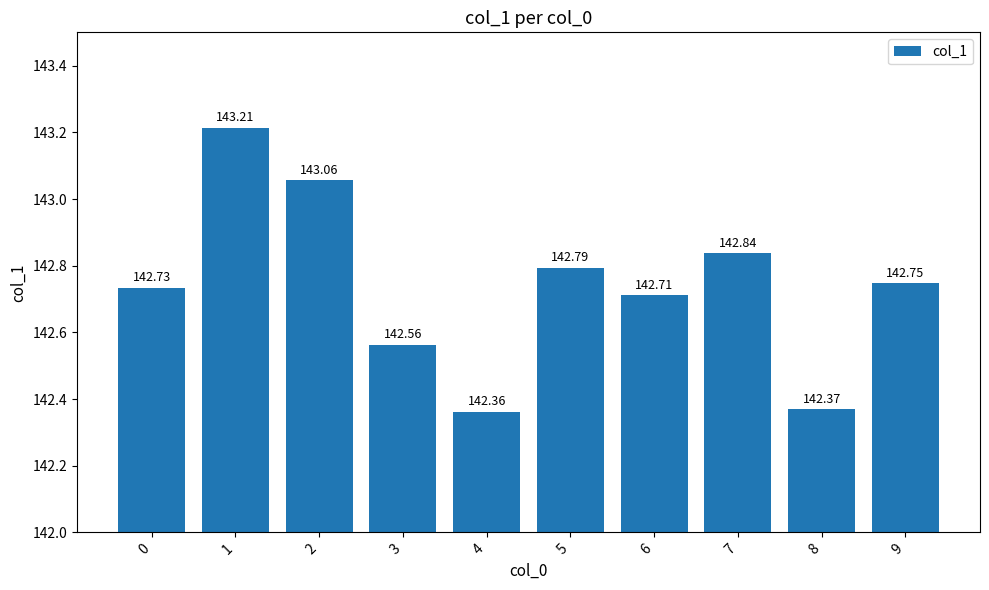

What is the average value?

142.7